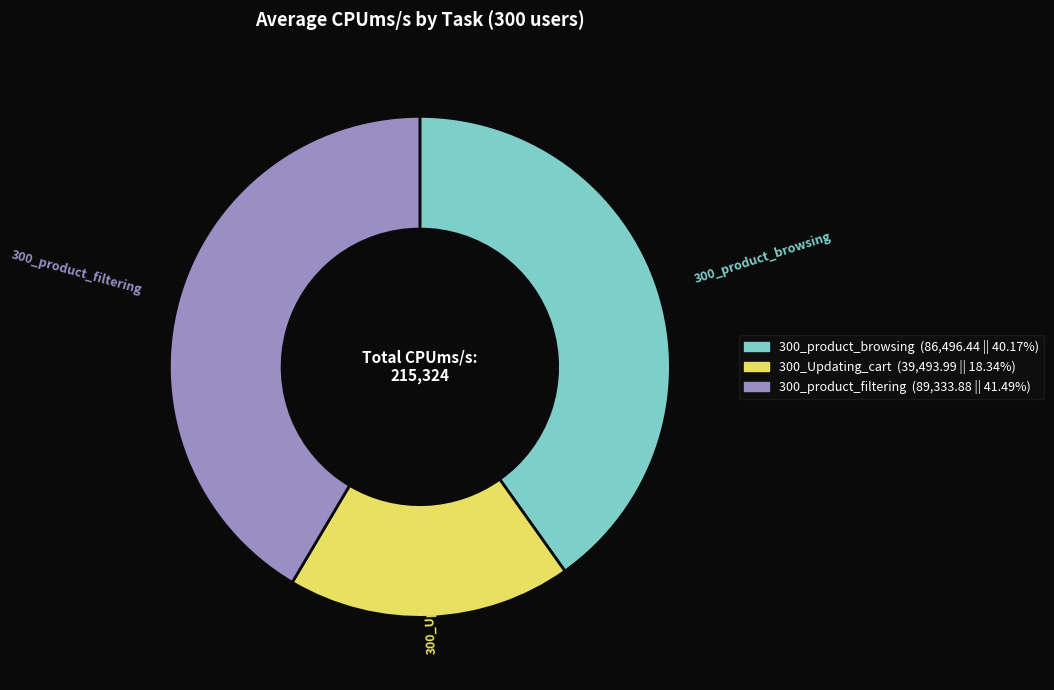

Between 300_product_browsing and 300_Updating_cart, which is larger?

300_product_browsing